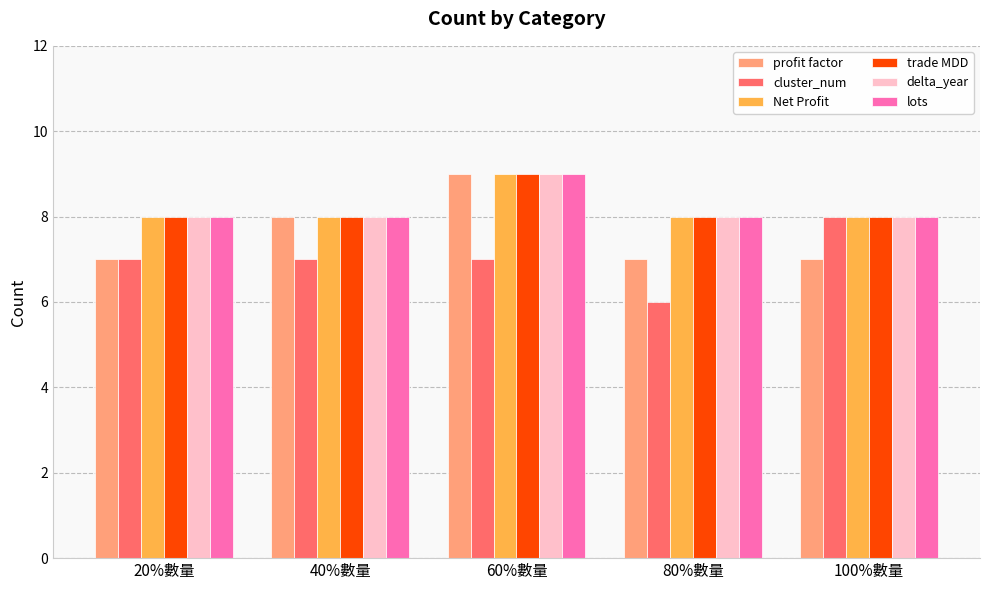

What is the spread (max minus min) of values at 60%數量?

2